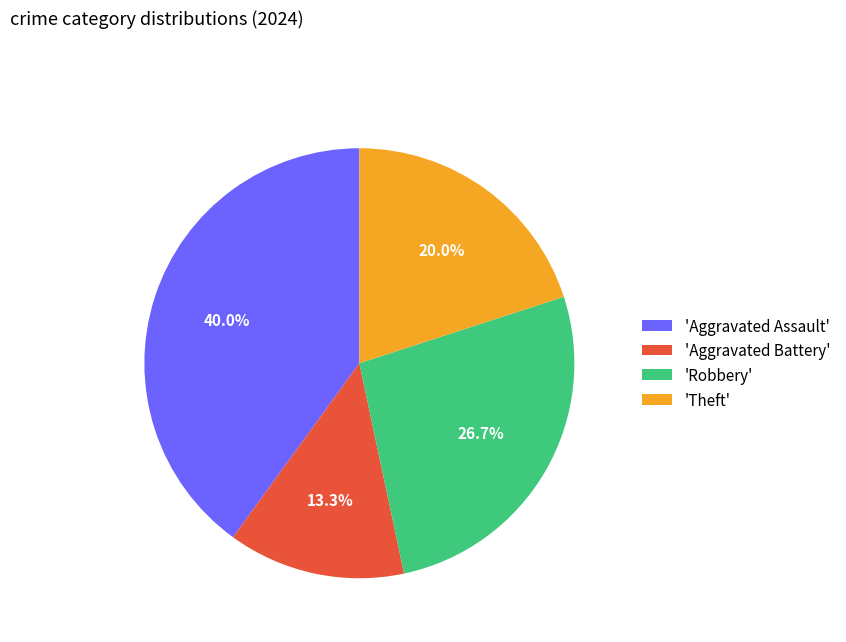

Which slice is the smallest?

'Aggravated Battery'